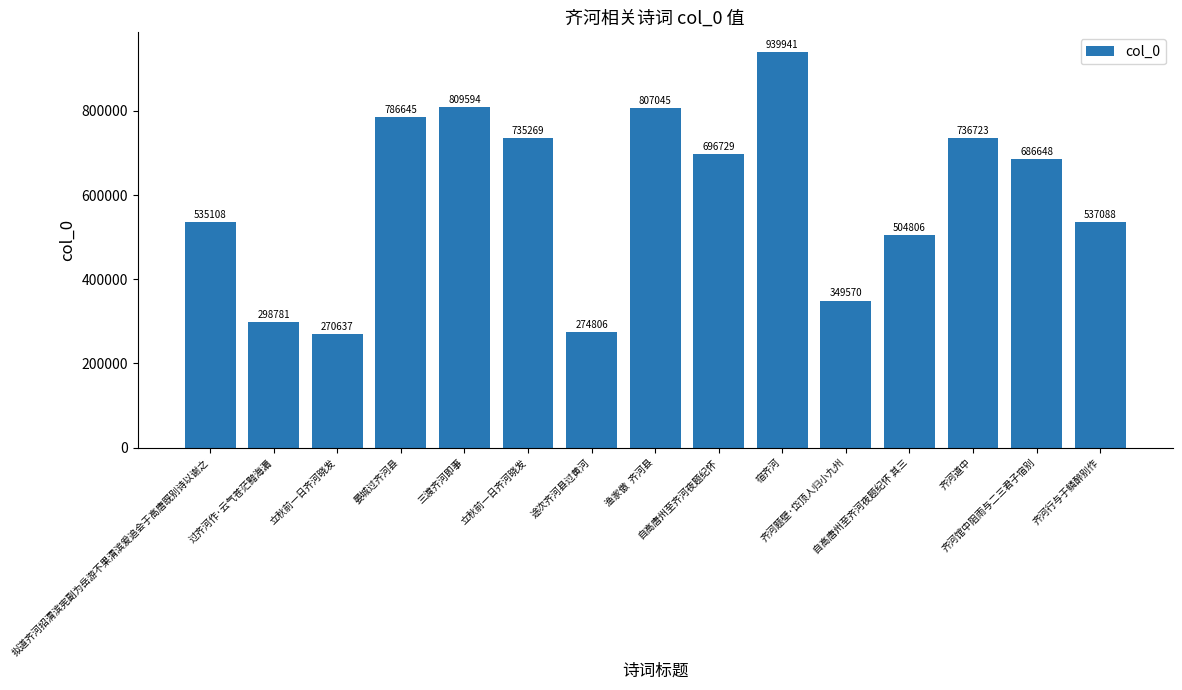

How many bars are there in total?

15